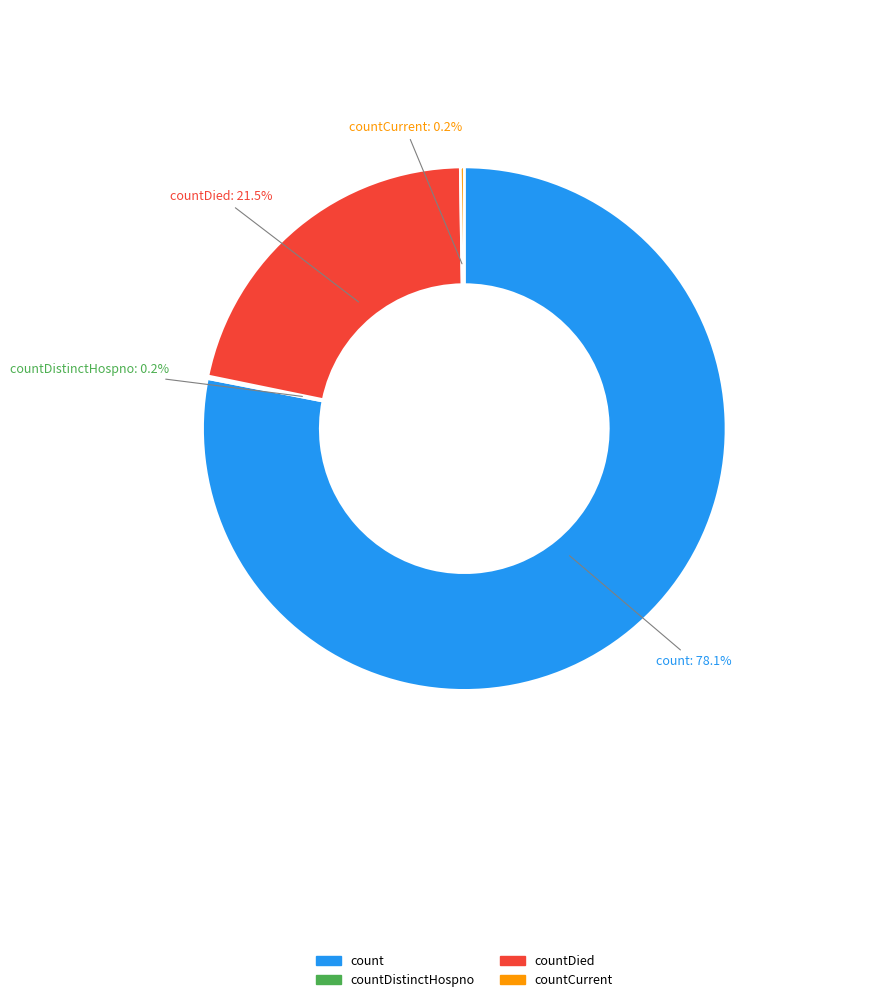

Is there any slice that represents more than half of the pie?

Yes